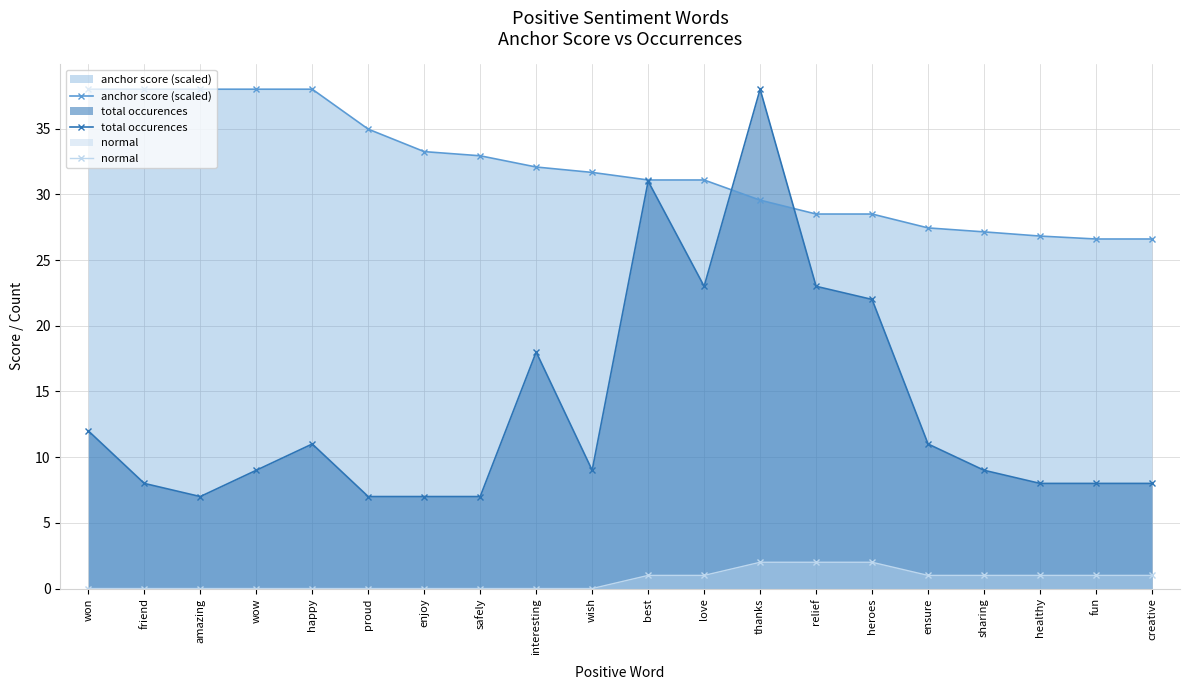

What is the sum of the total occurences values at creative and wow?

17.0